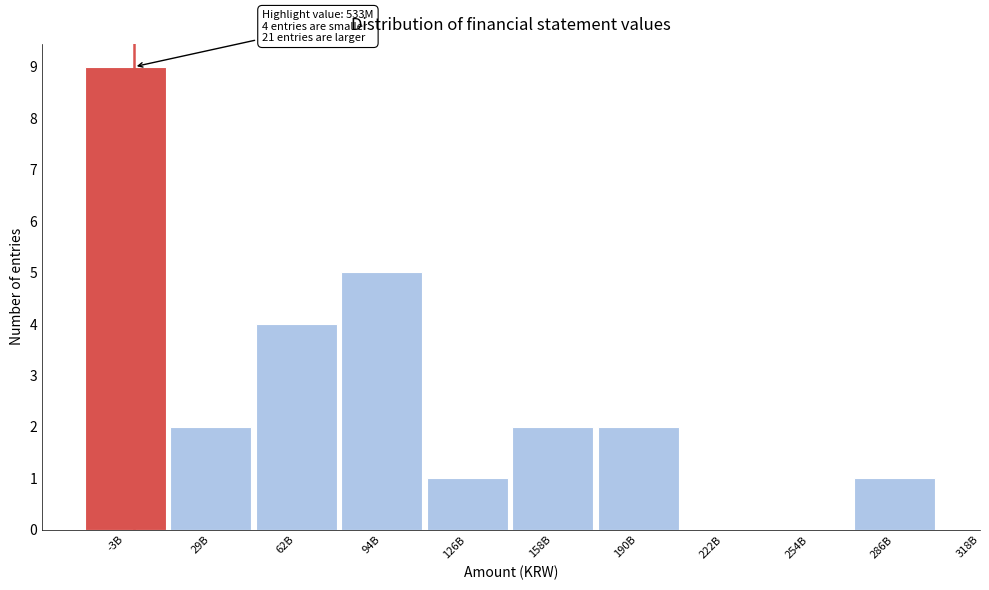

Reading left to right, list all the values displayed in this chart.

-3B=9	29B=2	62B=4	94B=5	126B=1	158B=2	190B=2	222B=0	254B=0	286B=1